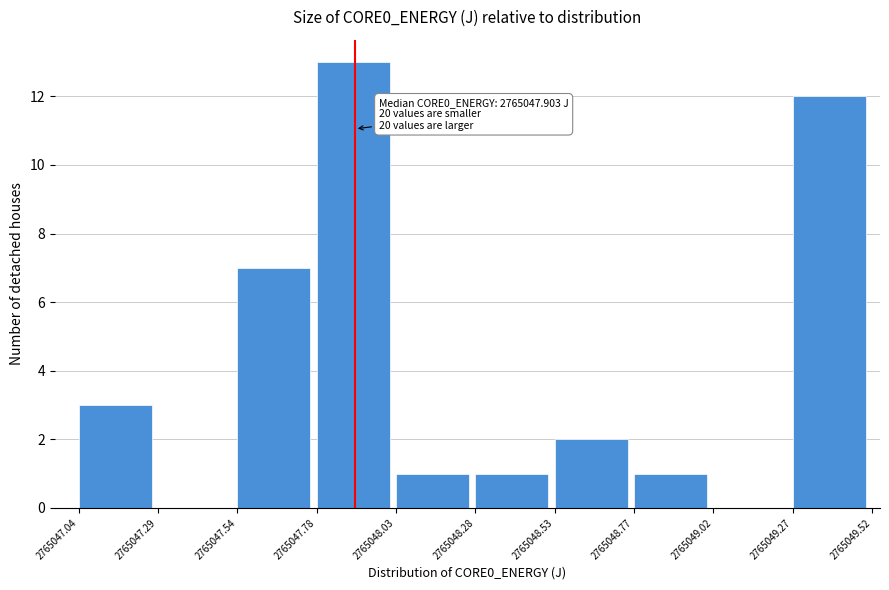

Which range on the x-axis has the tallest bar?

2765047.78 to 2765048.03